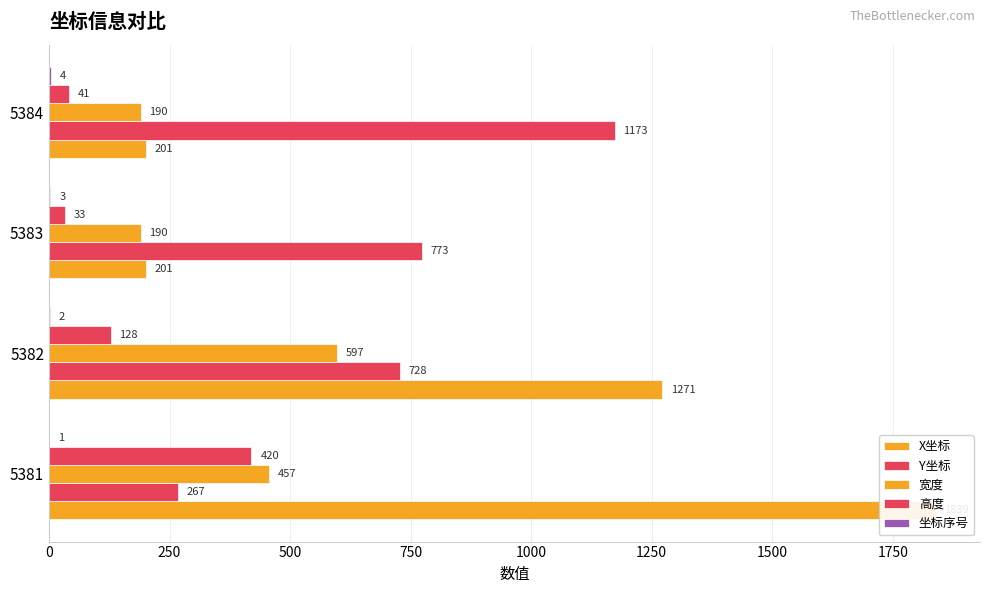

What is the value of the Y坐标 bar at the 3rd from the left?

773